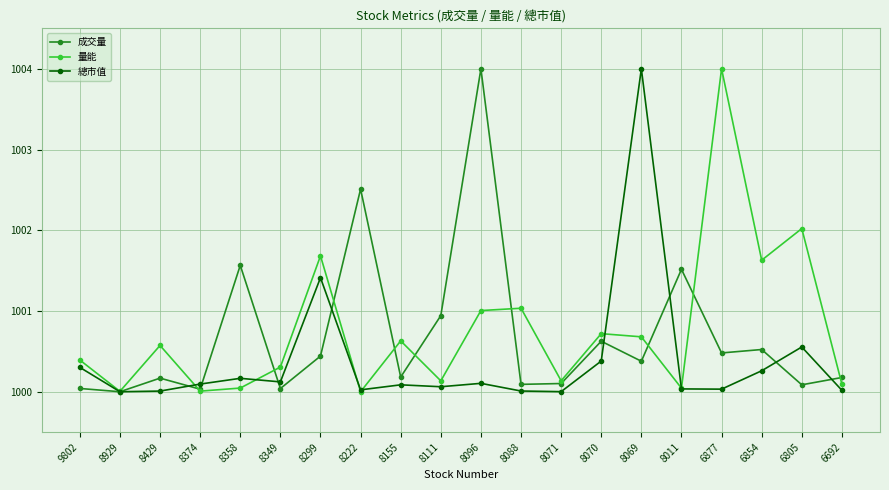

Is the value of 量能 at 8374 greater than the value of 成交量 at 8299?

No